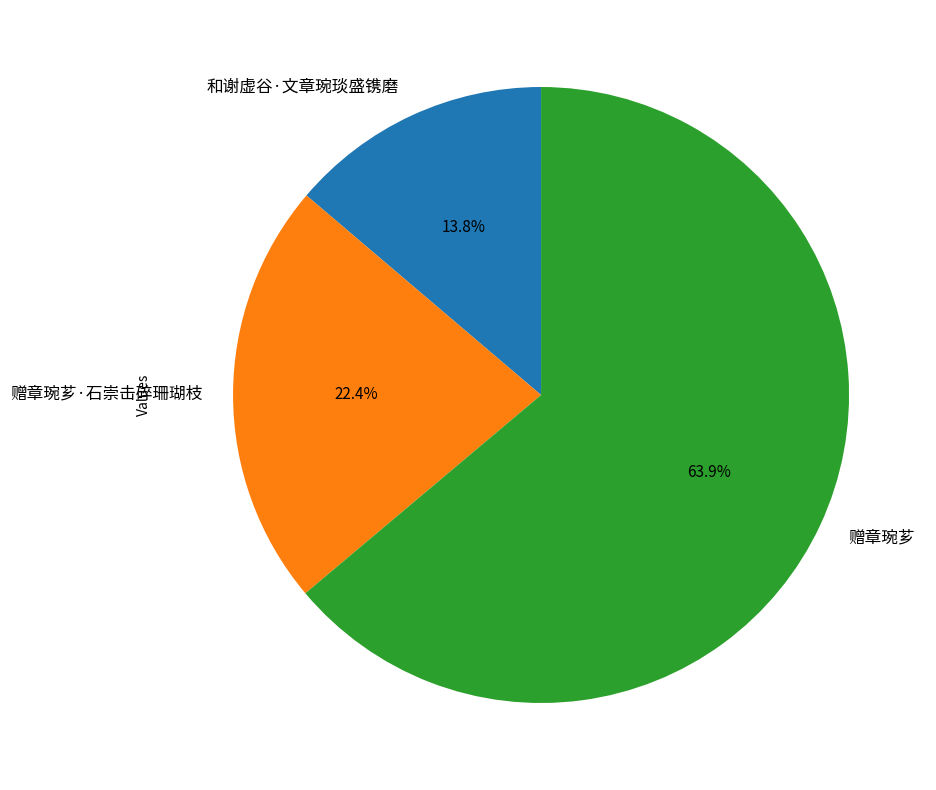

Between 和谢虚谷·文章琬琰盛镌磨 and 赠章琬芗·石崇击碎珊瑚枝, which is larger?

赠章琬芗·石崇击碎珊瑚枝